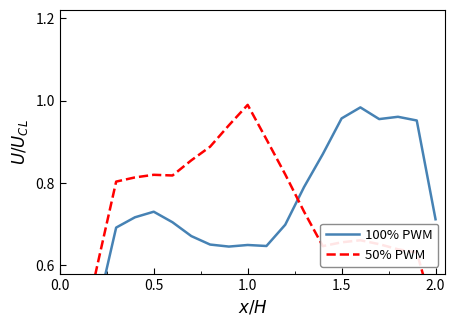

In 50% PWM, how many points are lower than both neighbors (excluding endpoints)?

2